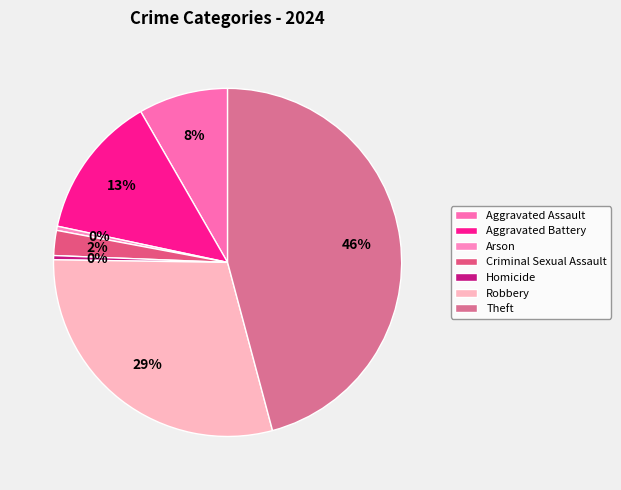

The Criminal Sexual Assault slice represents 2% of the pie. True or false?

True